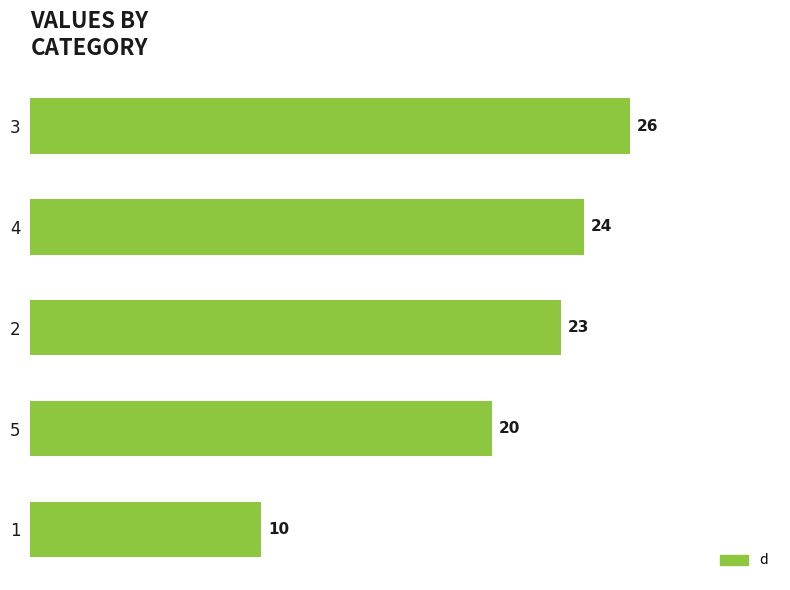

What is the sum of all values?

103